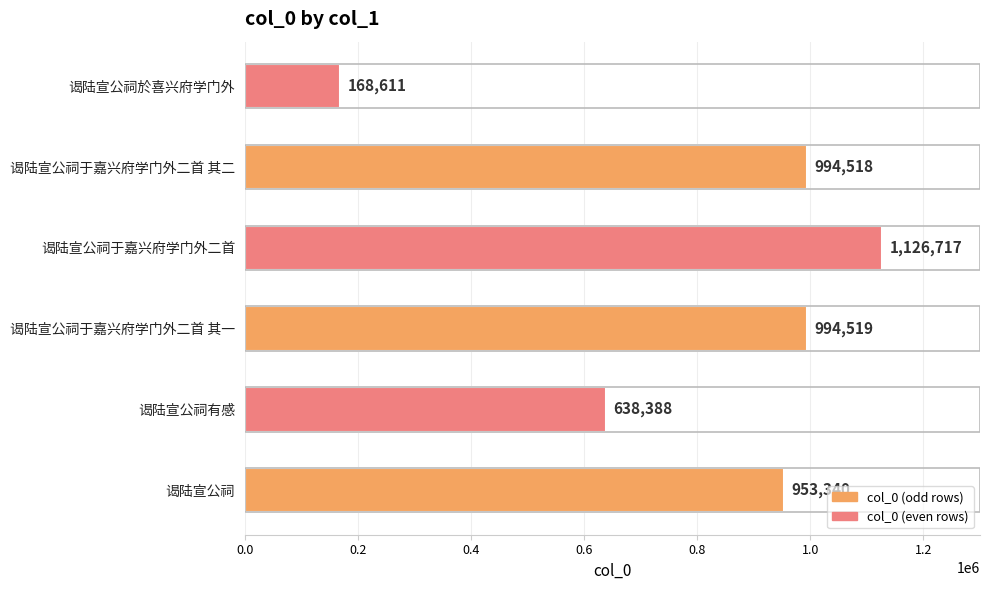

How many bars are there in total?

6